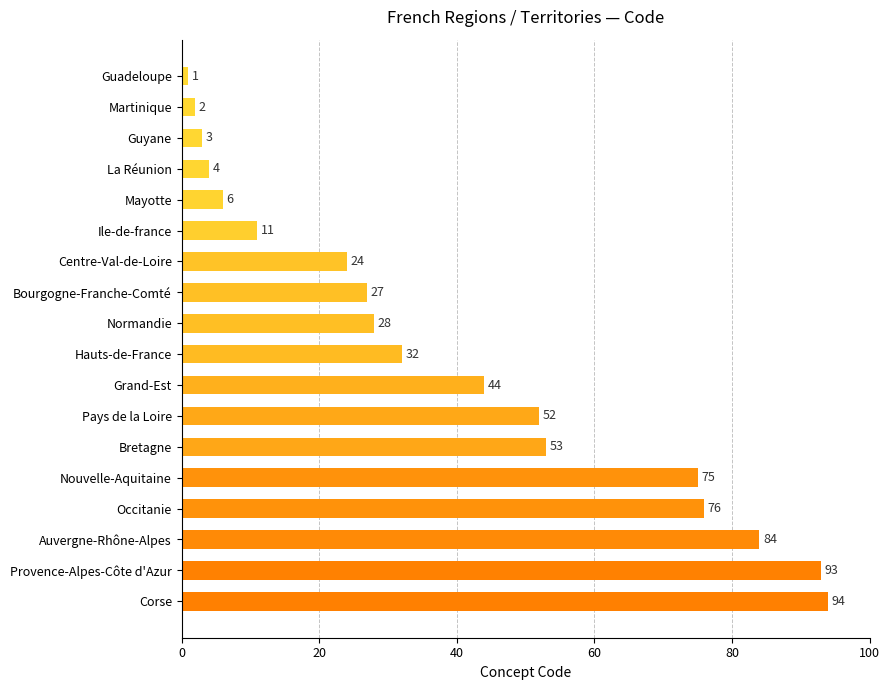

What is the label of the 3rd bar from the top?

Guyane